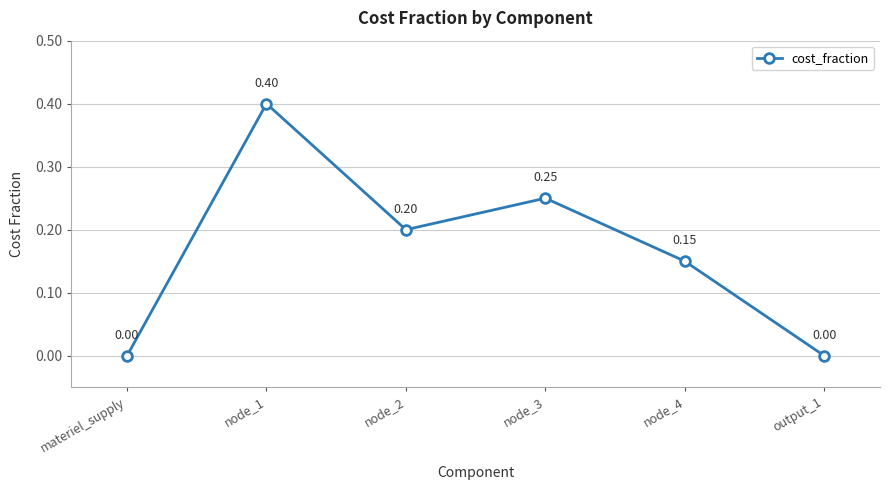

Count the number of data series in this chart.

1